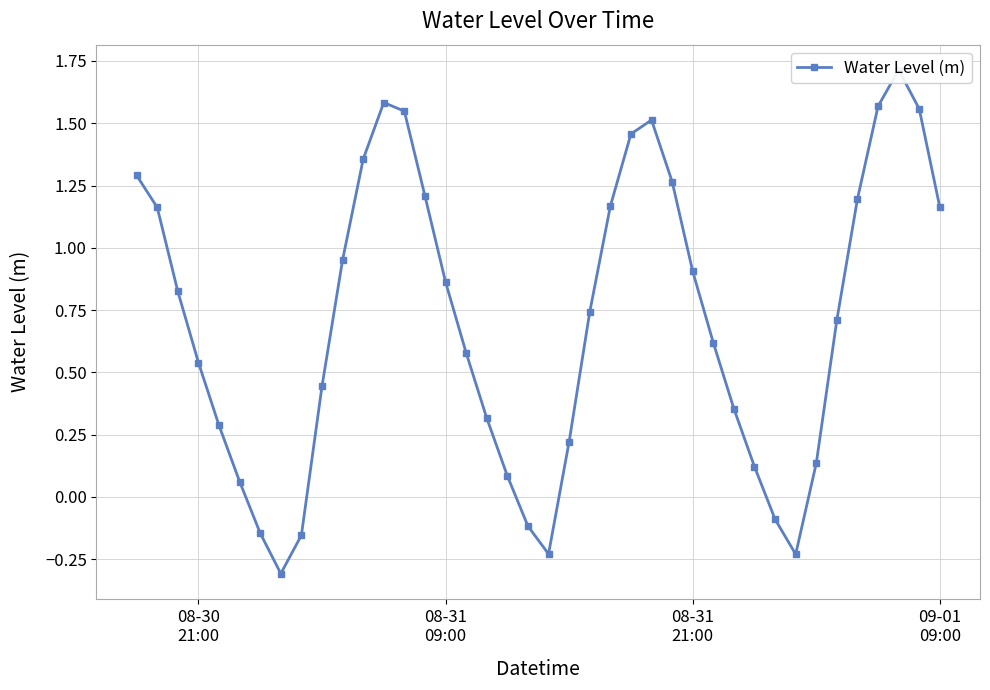

True or false: there are more than 2 points higher than both neighbors.

True